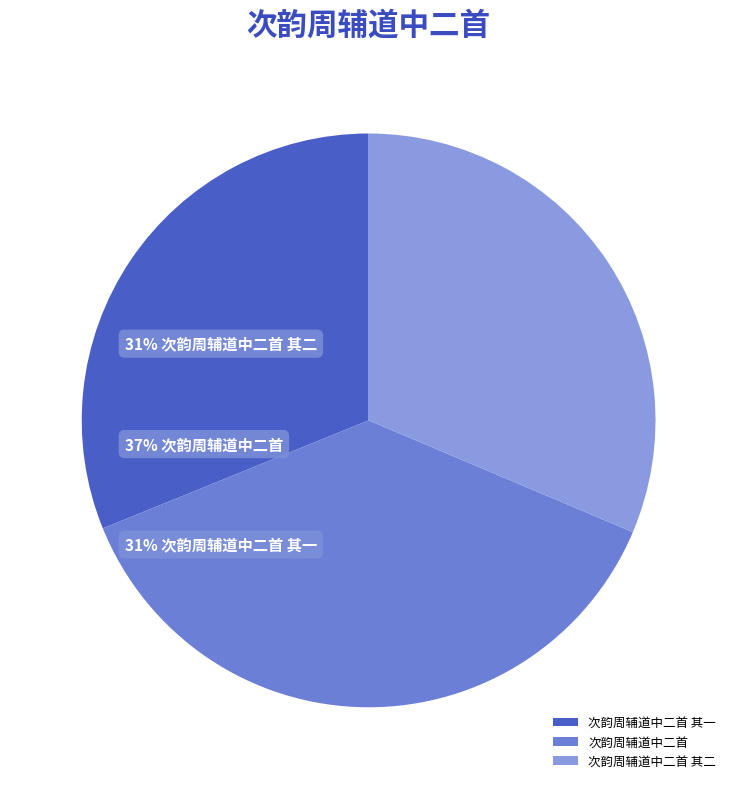

Do 次韵周辅道中二首 and 次韵周辅道中二首 其二 together represent more than half of the pie?

Yes